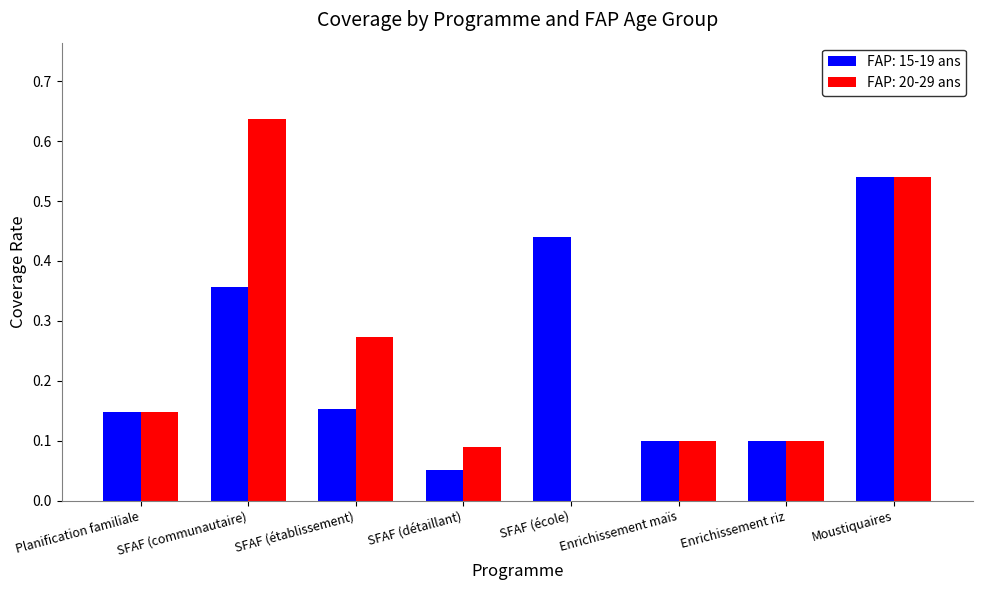

What is the sum of the FAP: 15-19 ans values at Moustiquaires and SFAF (communautaire)?

0.9